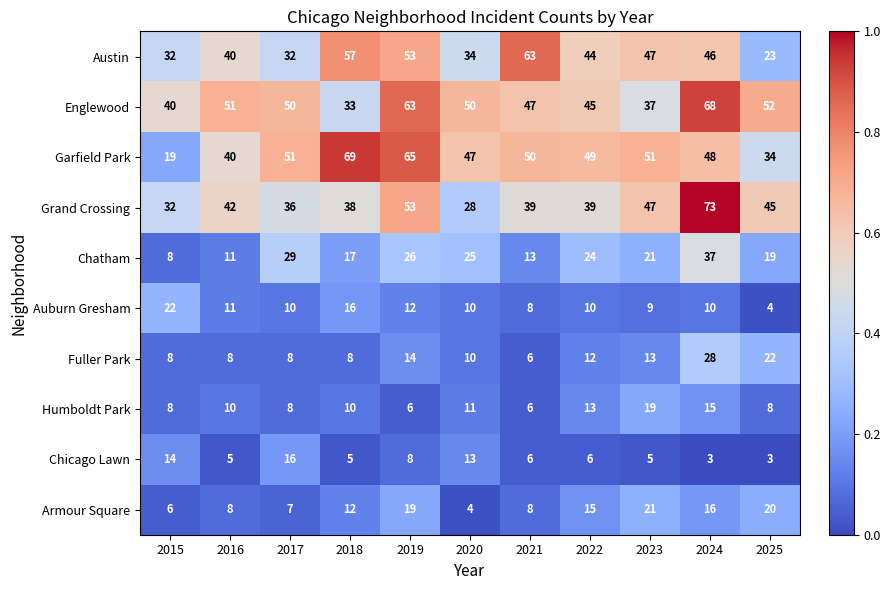

At which label is Fuller Park closest to 17?

2019